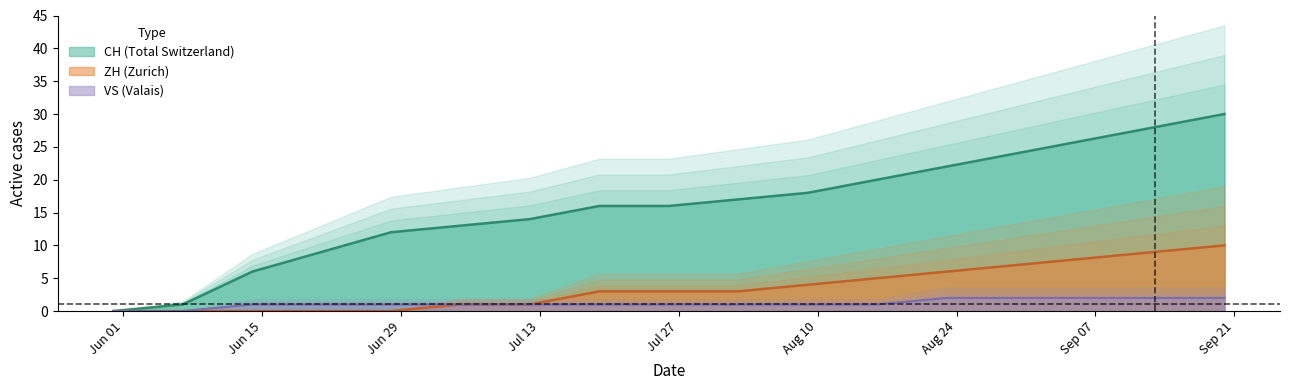

List the series in order of their overall mean, highest first.

CH, ZH, VS